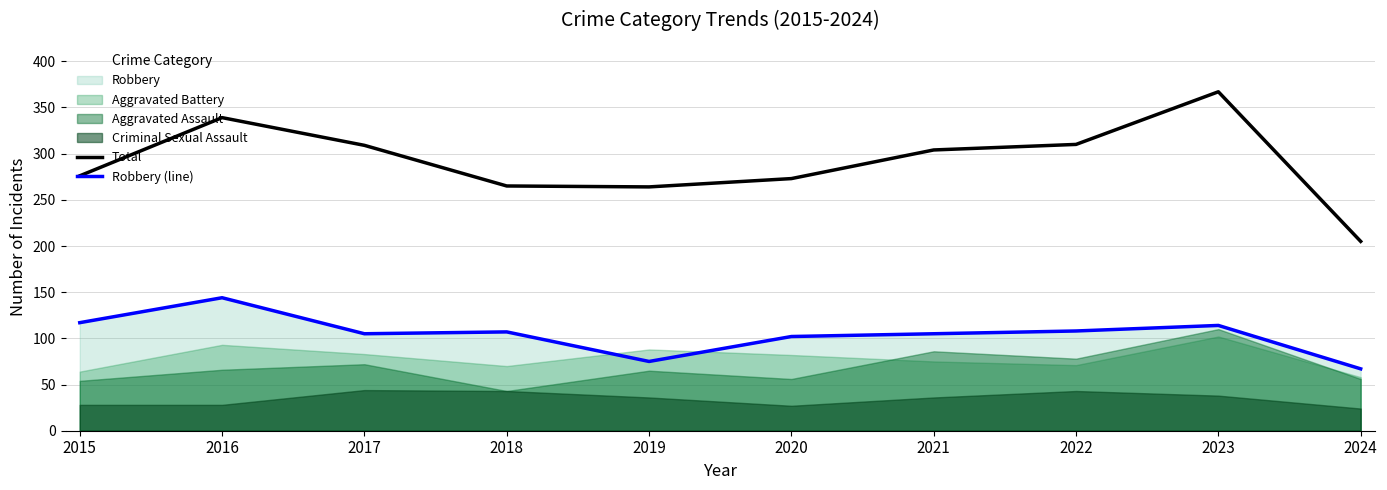

At 2016, list the series in order from largest to smallest.

Total, Robbery (line)